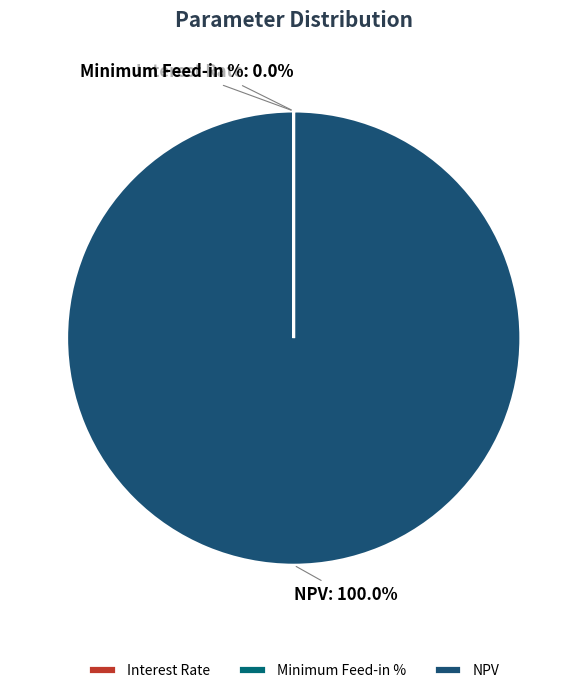

Does any single category account for the majority?

Yes